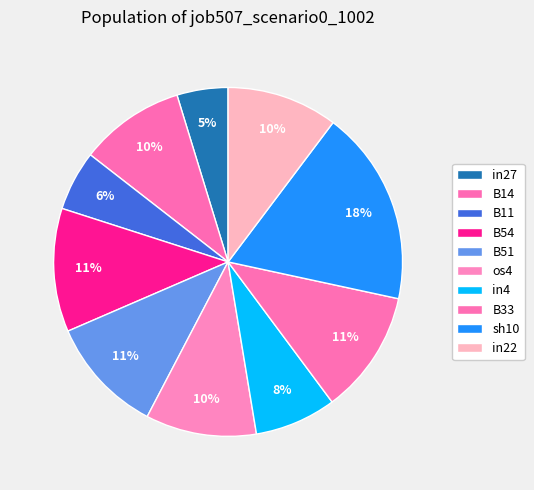

Rank the categories by value from highest to lowest.

sh10, B54, B33, B51, os4, in22, B14, in4, B11, in27